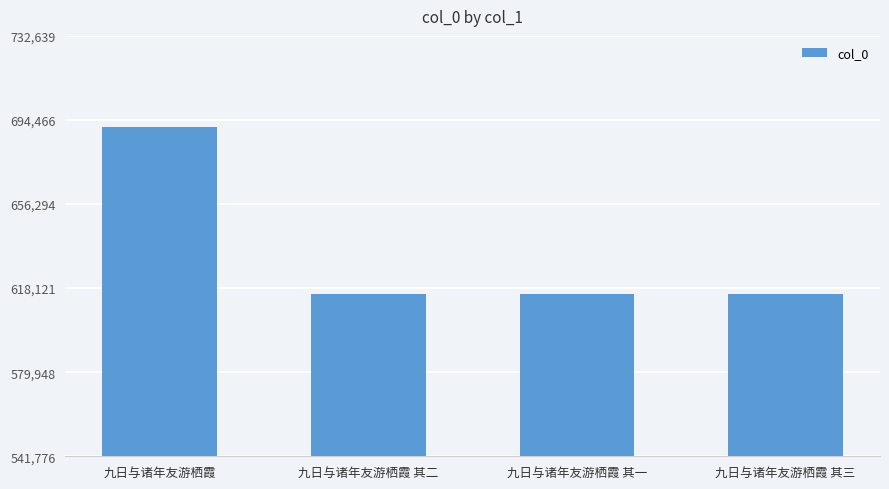

Which category has the highest value across all series?

九日与诸年友游栖霞